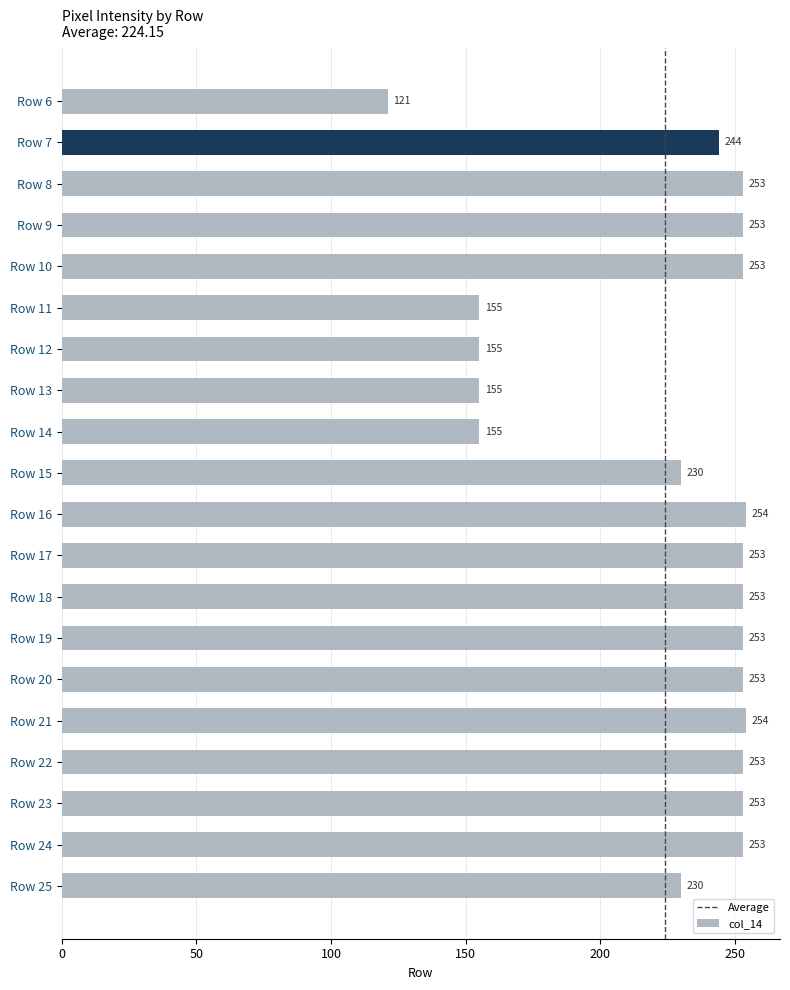

Which category has the lowest value across all series?

Row 6